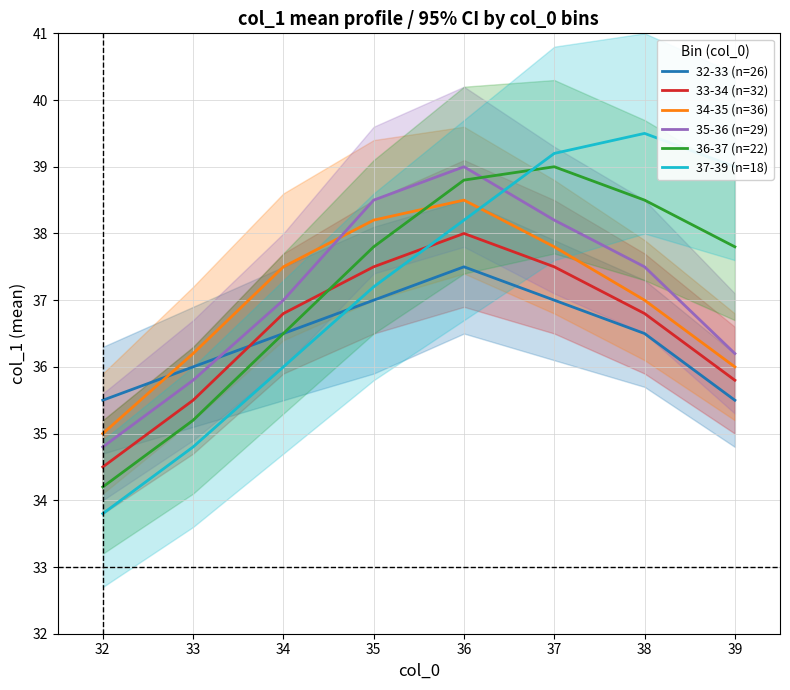

What is the sum of the 34-35 (n=36) values at 37 and 34?

75.3